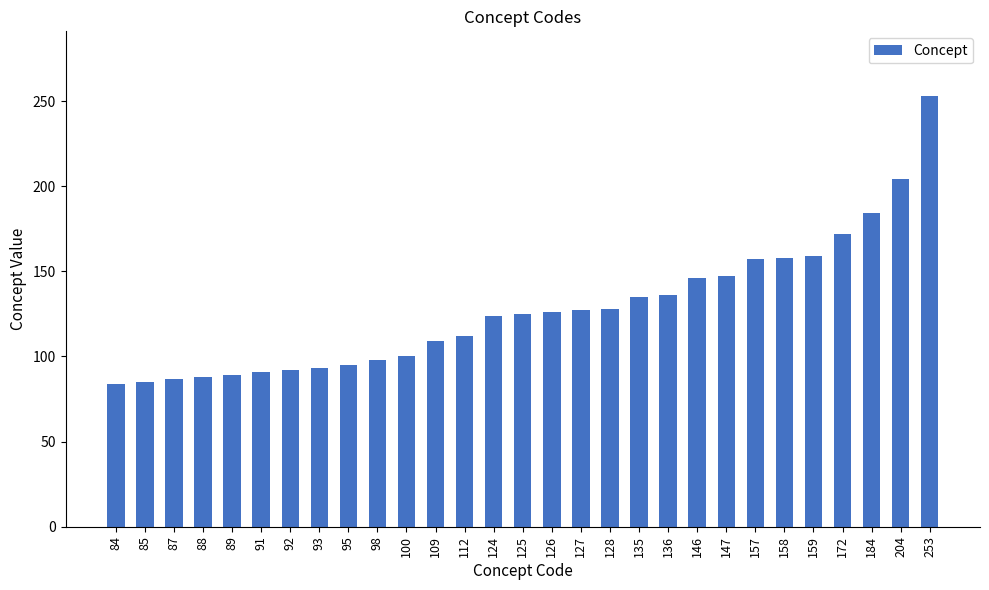

Which label corresponds to the largest value in the chart?

253